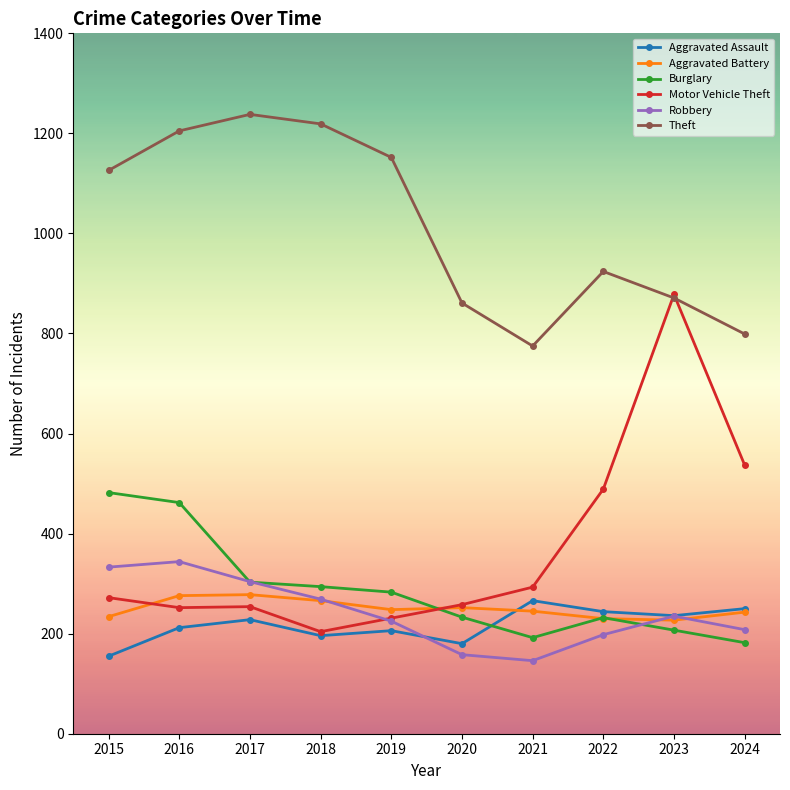

Which series has the largest range (max minus min)?

Motor Vehicle Theft